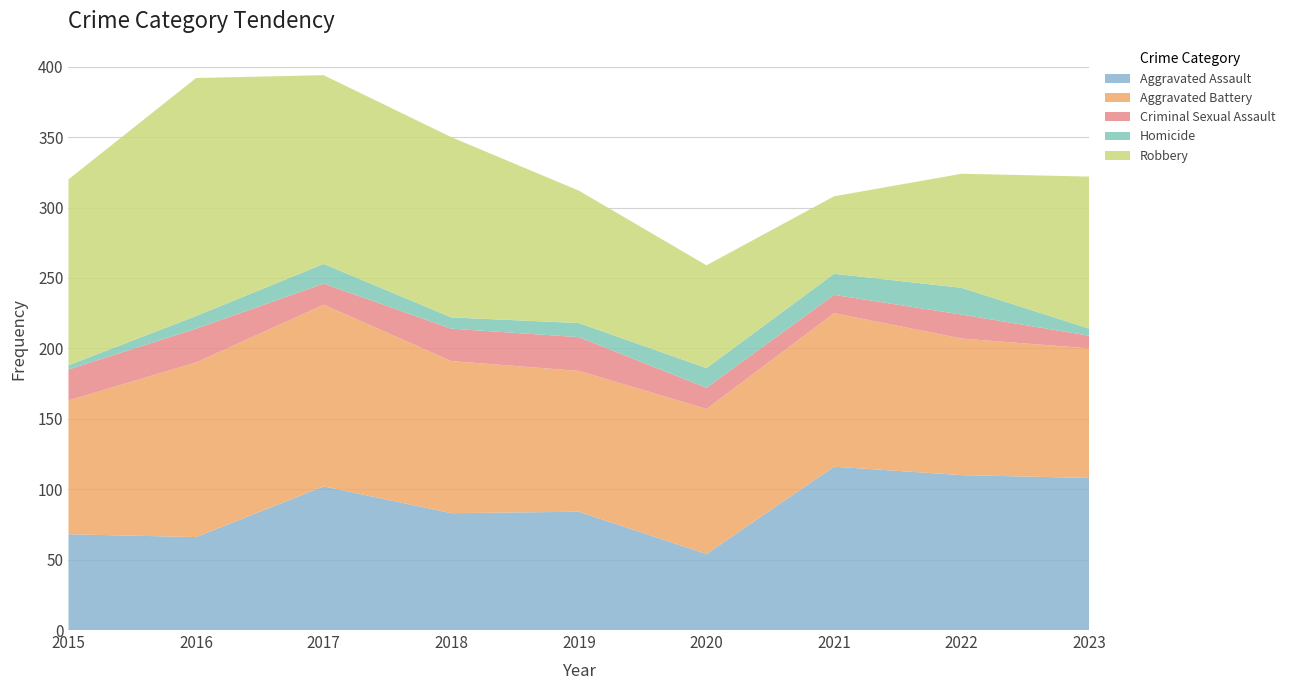

Reading right to left, extract all data points from this chart.

Aggravated Assault: 2023=108	2022=110	2021=116	2020=54	2019=84	2018=83	2017=102	2016=66	2015=68
Aggravated Battery: 2023=92	2022=97	2021=109	2020=103	2019=100	2018=108	2017=129	2016=124	2015=95
Criminal Sexual Assault: 2023=9	2022=17	2021=13	2020=15	2019=24	2018=23	2017=15	2016=24	2015=22
Homicide: 2023=5	2022=19	2021=15	2020=14	2019=10	2018=8	2017=14	2016=9	2015=3
Robbery: 2023=108	2022=81	2021=55	2020=73	2019=94	2018=128	2017=134	2016=169	2015=132